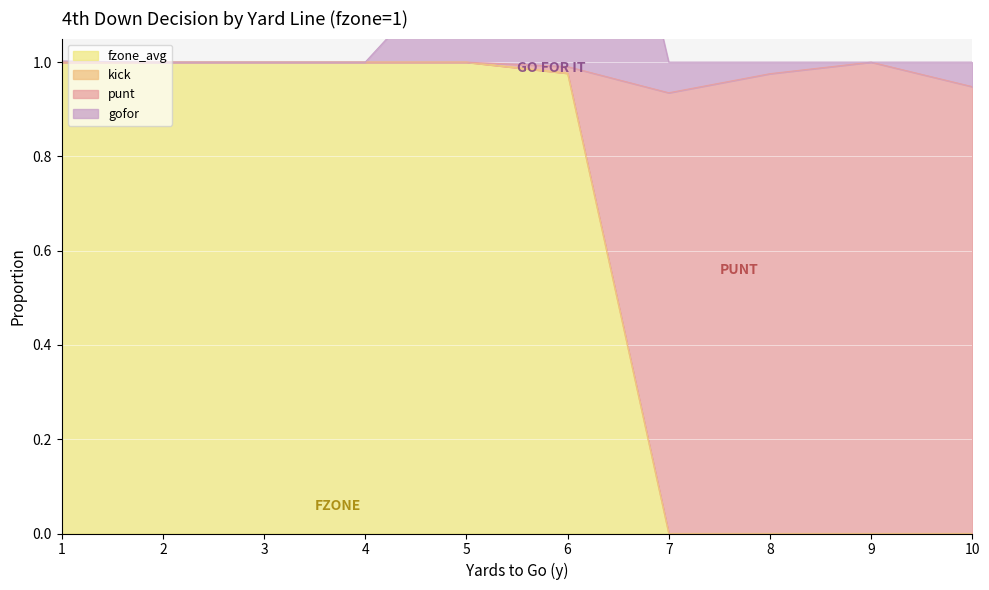

What is the approximate value of punt at 4?

1.0